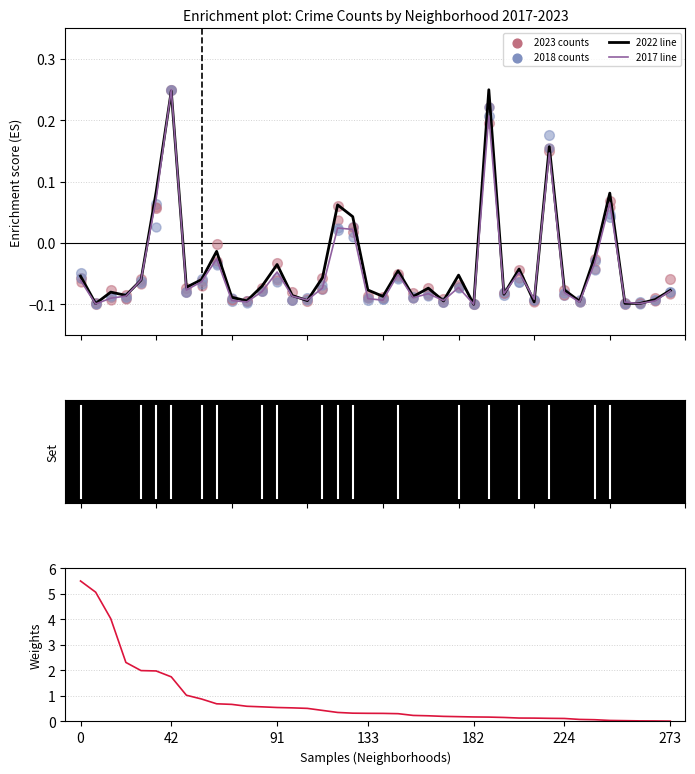

Between 24 and 91, which is larger?

91